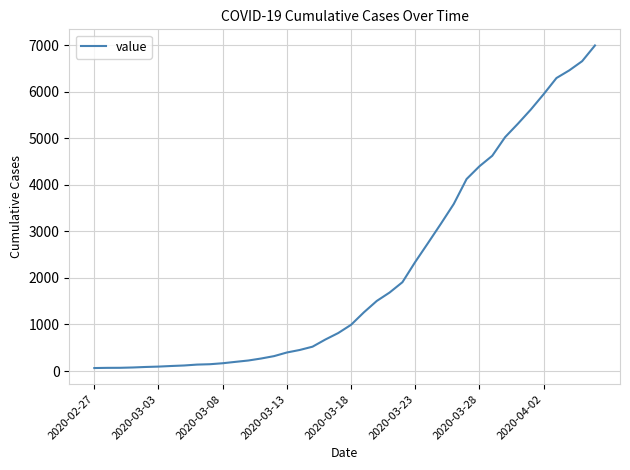

What is the average value?

2142